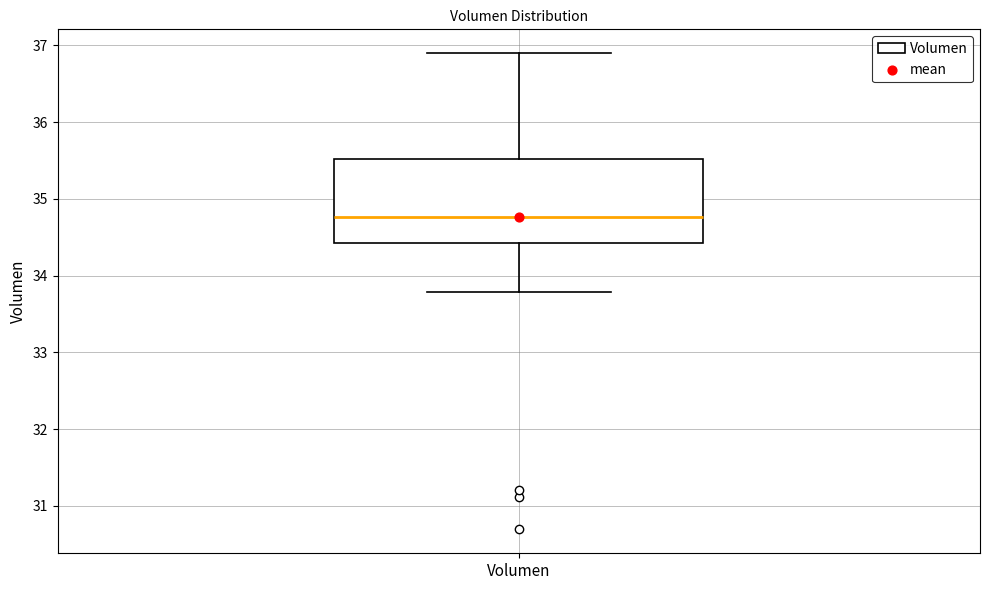

Transcribe this box plot: give where the median line is, the range the box spans, and where the two whiskers end, as read against the y-axis. The values are not printed on the chart, so give them approximately, as read against the axis.

median 34.8, box 34.4 to 35.5, whiskers 33.8 to 36.9